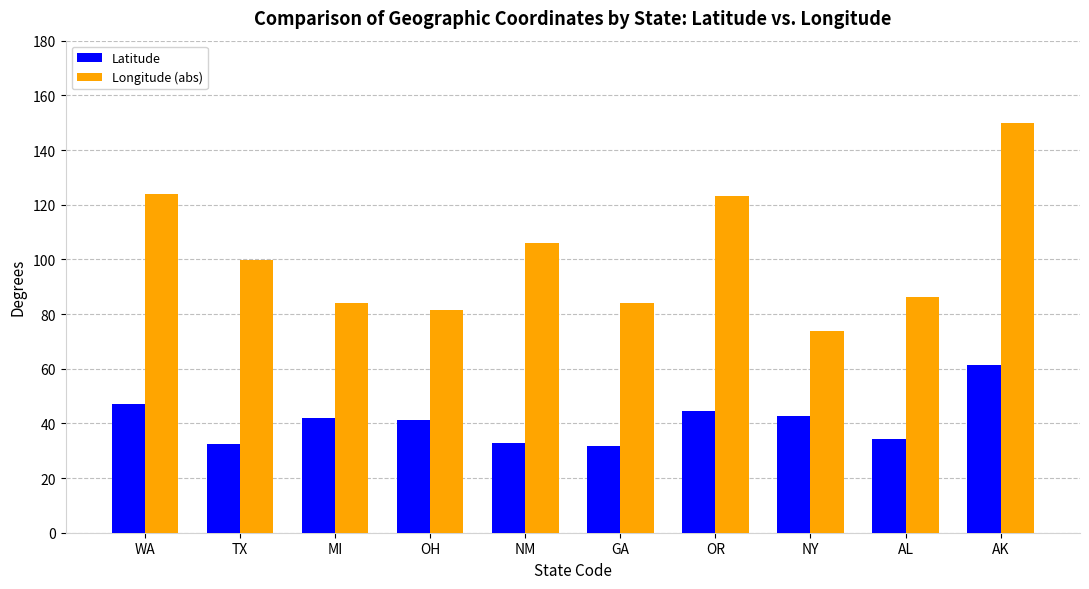

What are all the series names shown in the legend?

Latitude, Longitude (abs)